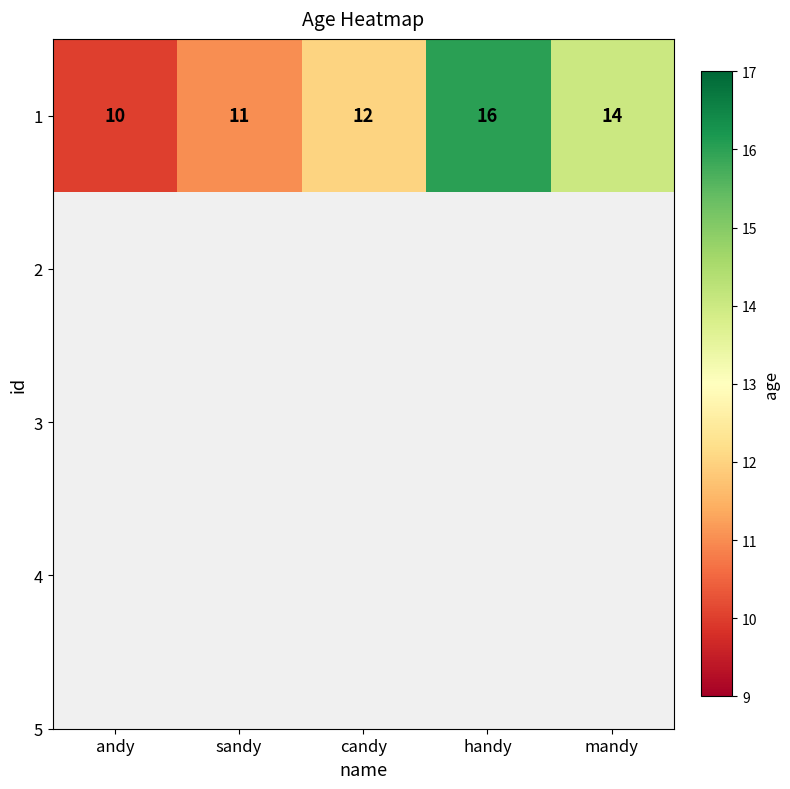

How many values are below 12?

2